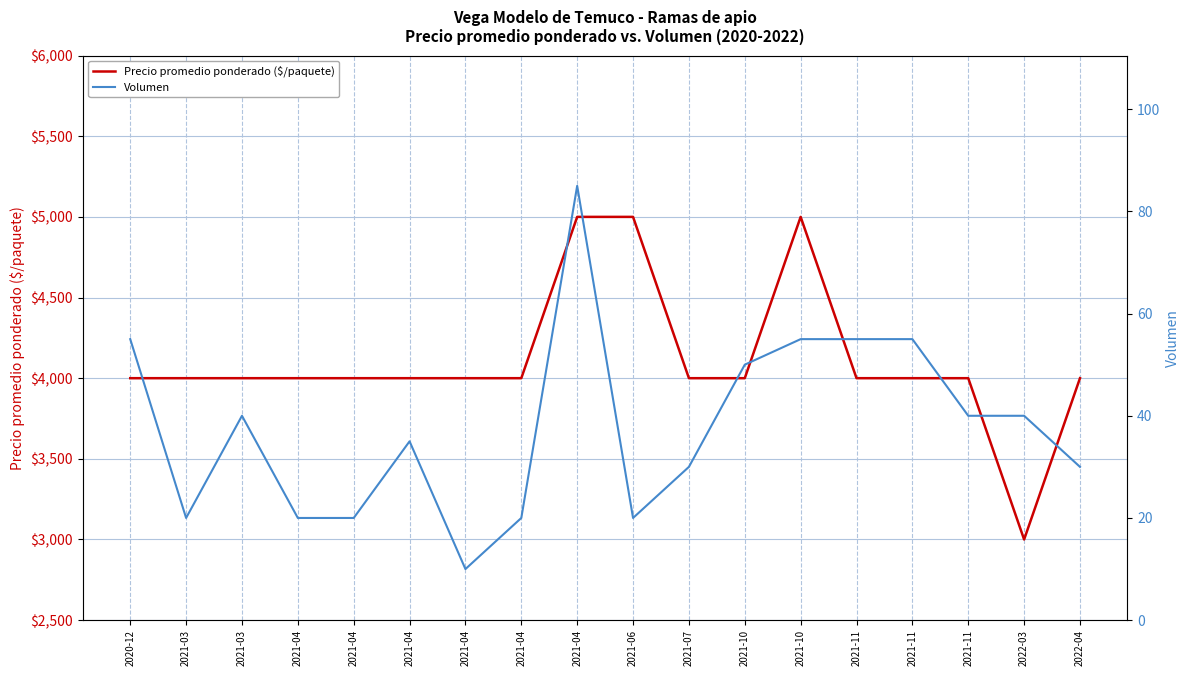

What is the value of the Precio promedio ponderado ($/paquete) point at the 10th from the left?

5000